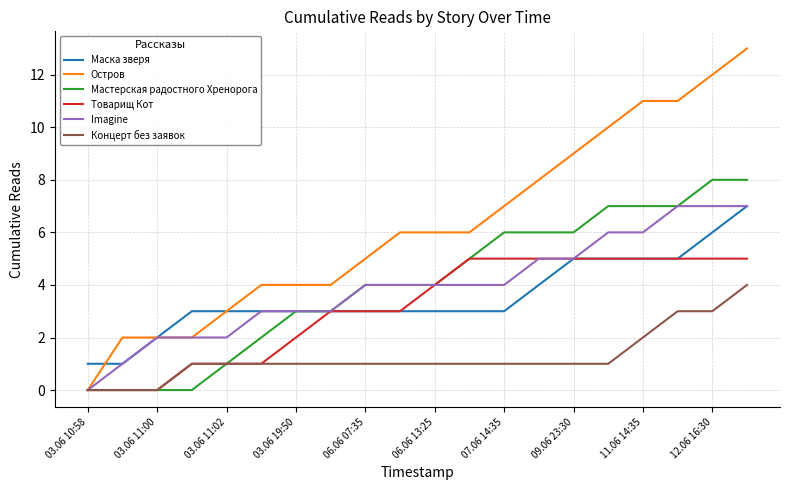

What is the maximum value shown in the chart?

13